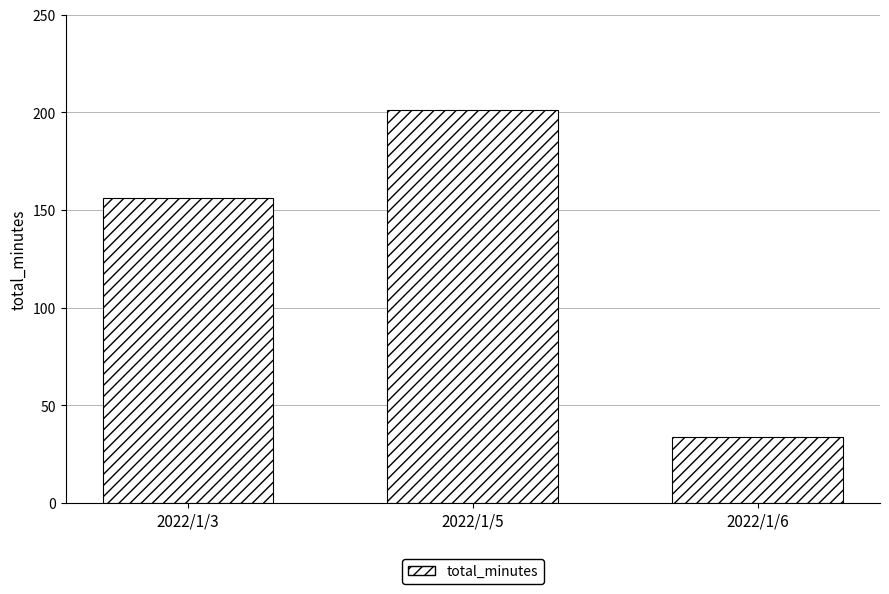

How many bars are there in total?

3